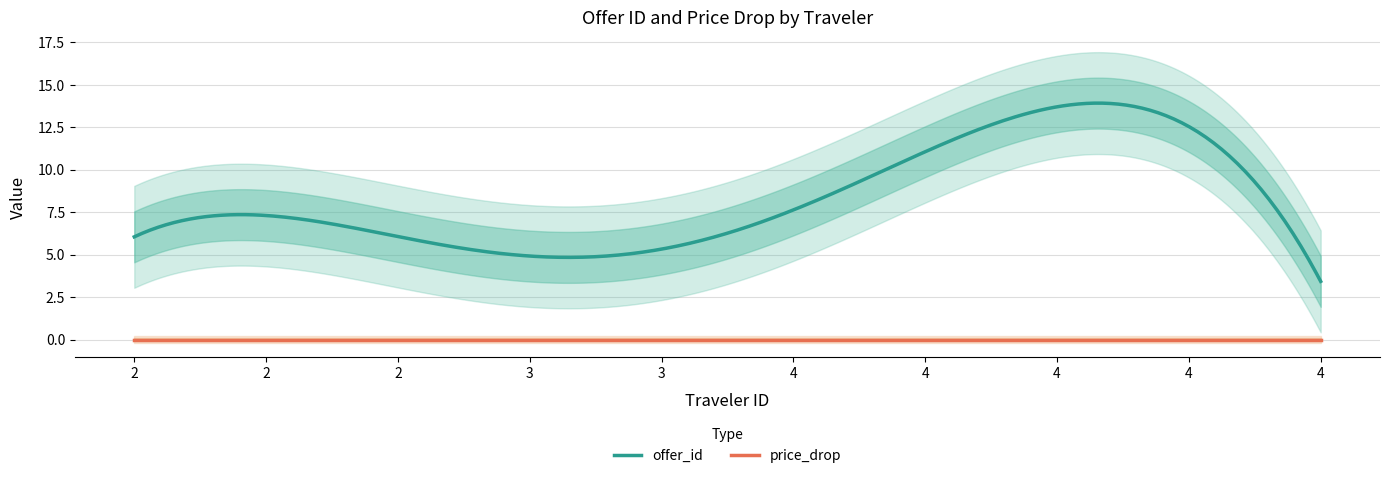

True or false: offer_id and price_drop intersect in this chart.

False